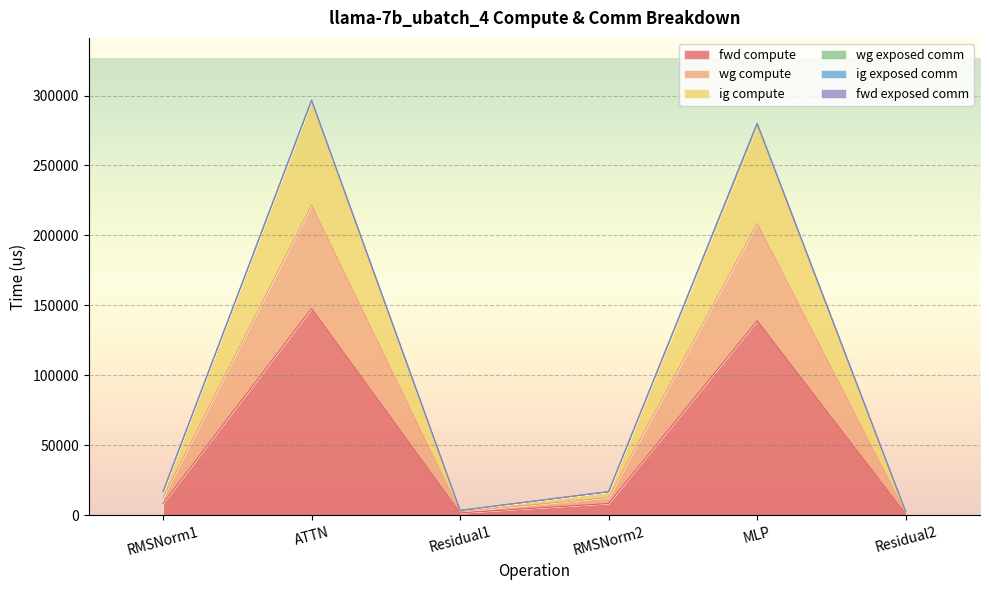

At which category does the chart reach its minimum across all series?

Residual2